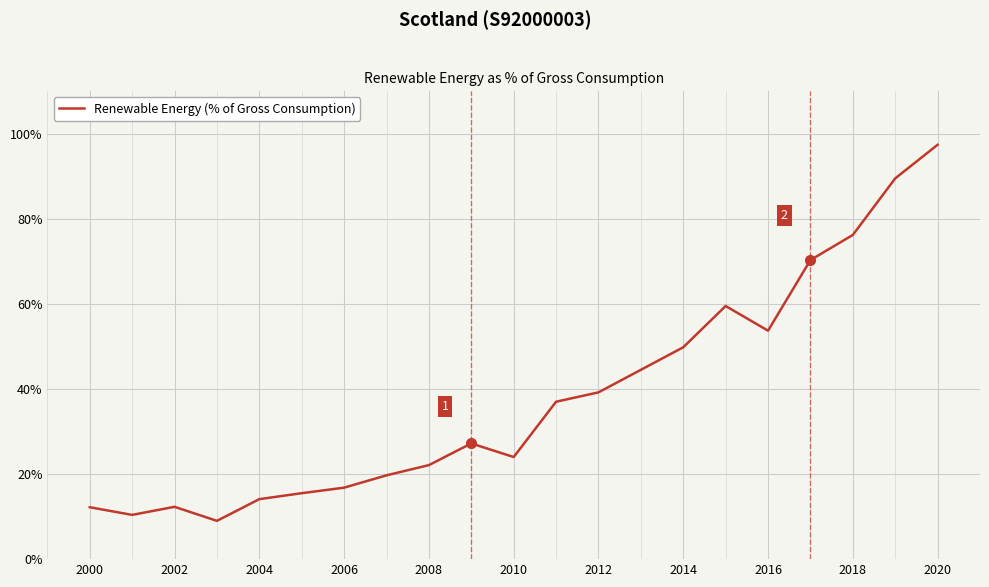

What is the minimum value shown in the chart?

9.0